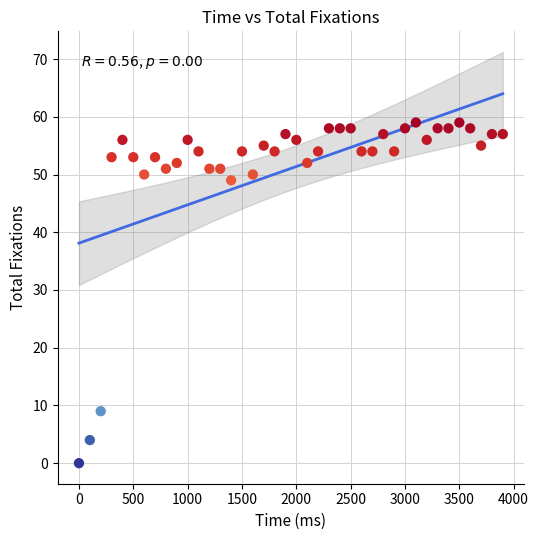

What is the range of X values (max minus min)?

3900